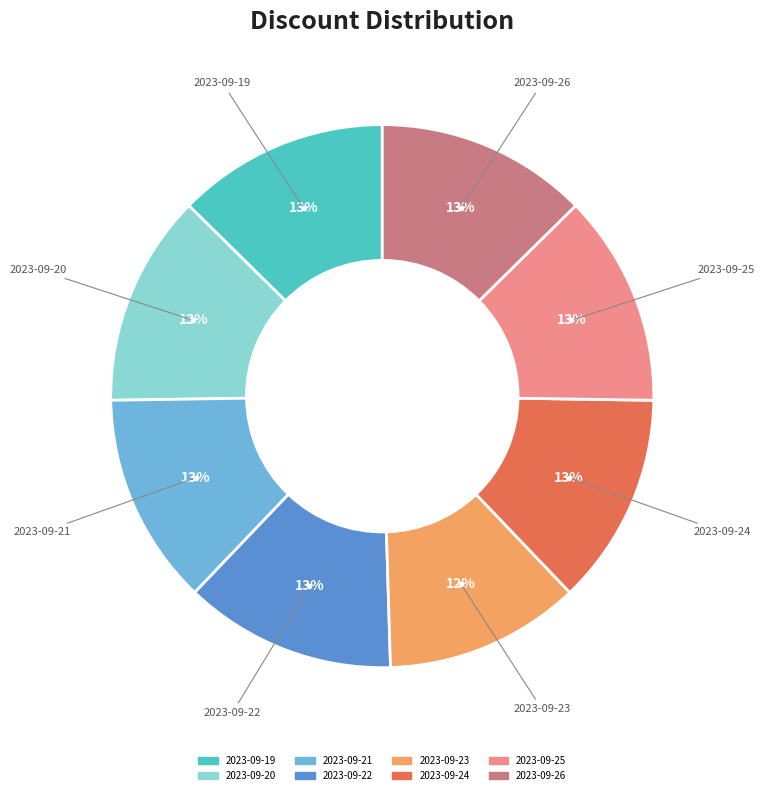

To the nearest percent, what is the average slice percentage?

12%